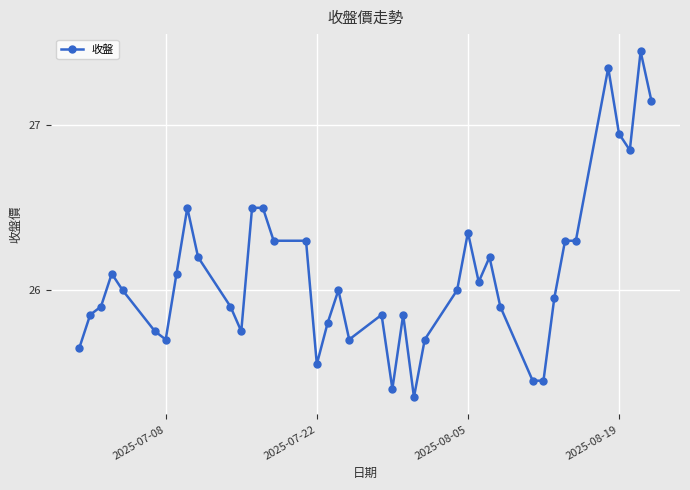

What is the difference between the maximum and minimum values?

2.1